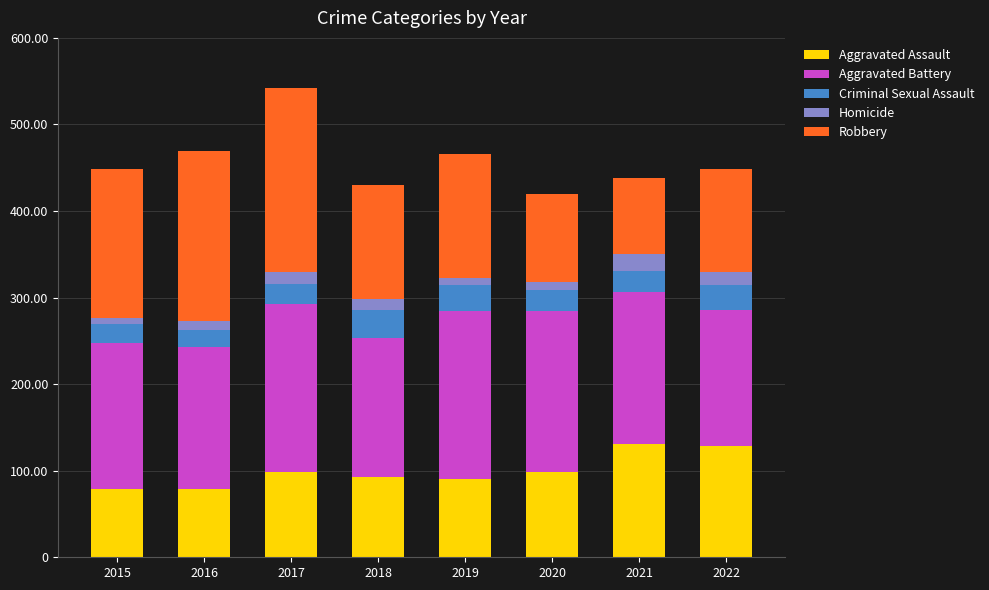

The value of Aggravated Assault at 2016 is 79. True or false?

True